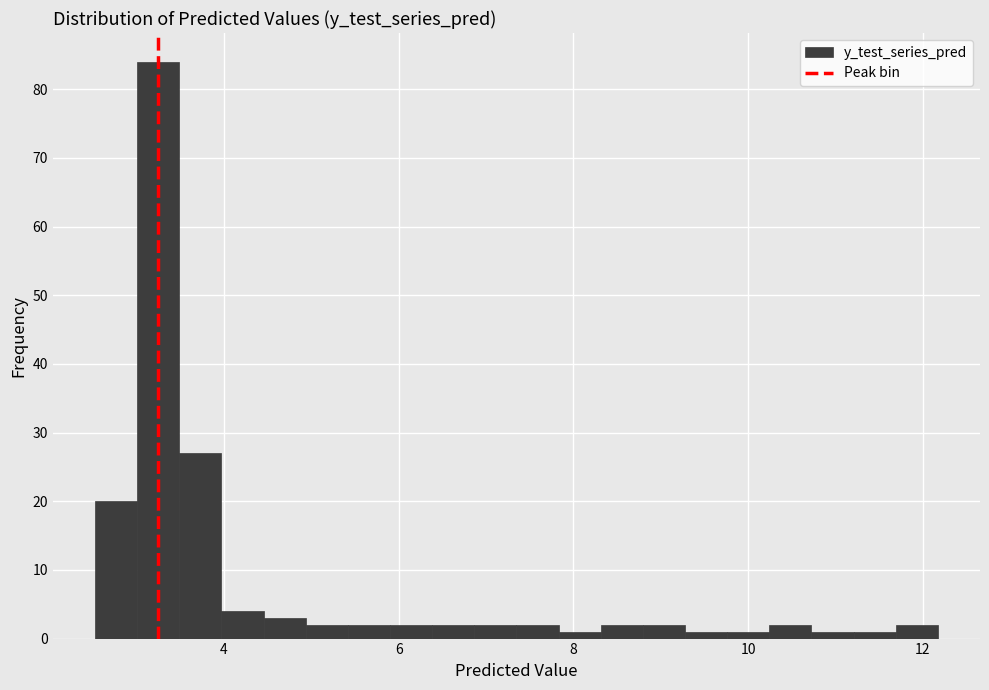

Read against the x-axis, roughly where is the centre of the tallest bar?

3.2